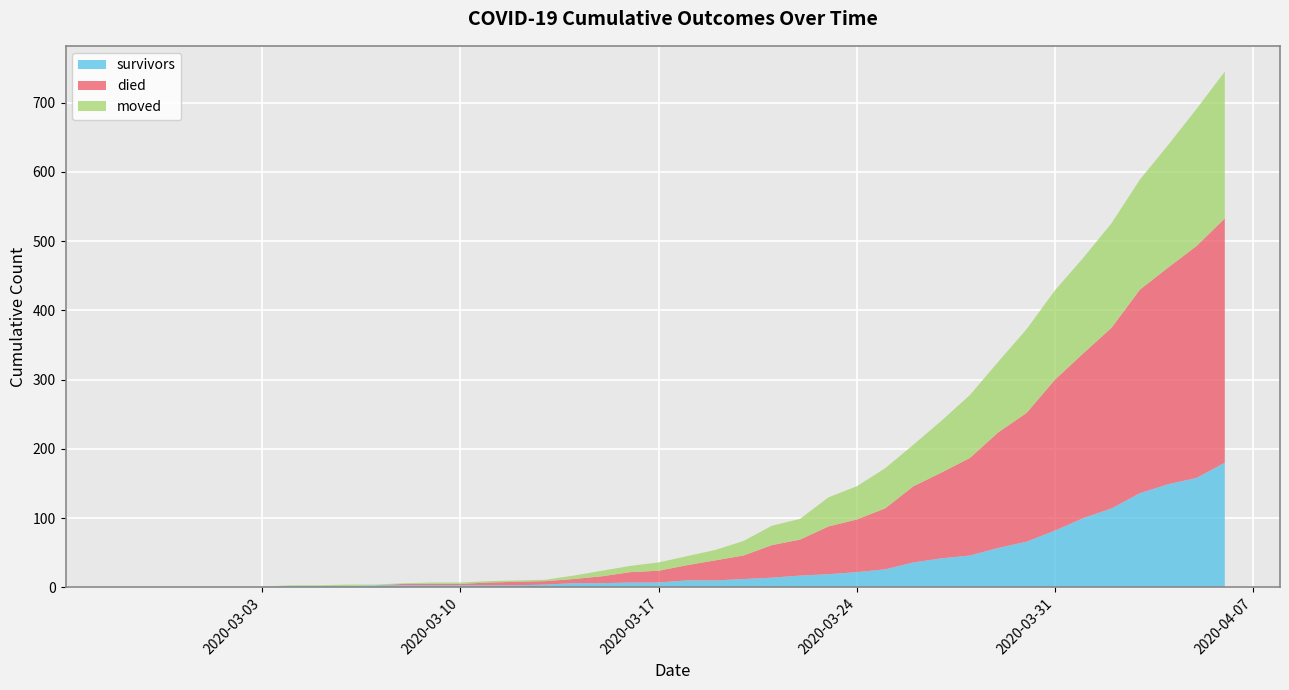

Reading right to left, extract all data points from this chart.

survivors: 2020-04-06=180	2020-04-05=158	2020-04-04=149	2020-04-03=136	2020-04-02=114	2020-04-01=100	2020-03-31=82	2020-03-30=66	2020-03-29=57	2020-03-28=46	2020-03-27=42	2020-03-26=36	2020-03-25=26	2020-03-24=22	2020-03-23=19	2020-03-22=17	2020-03-21=14	2020-03-20=12	2020-03-19=10	2020-03-18=10	2020-03-17=7	2020-03-16=7	2020-03-15=6	2020-03-14=6	2020-03-13=4	2020-03-12=3	2020-03-11=3	2020-03-10=3	2020-03-09=3	2020-03-08=3	2020-03-07=3	2020-03-06=2	2020-03-05=2	2020-03-04=2	2020-03-03=0	2020-03-02=0	2020-03-01=0	2020-02-29=0	2020-02-28=0	2020-02-27=0
died: 2020-04-06=353	2020-04-05=335	2020-04-04=313	2020-04-03=294	2020-04-02=261	2020-04-01=238	2020-03-31=218	2020-03-30=186	2020-03-29=167	2020-03-28=141	2020-03-27=124	2020-03-26=110	2020-03-25=88	2020-03-24=76	2020-03-23=69	2020-03-22=52	2020-03-21=47	2020-03-20=34	2020-03-19=29	2020-03-18=22	2020-03-17=17	2020-03-16=15	2020-03-15=10	2020-03-14=6	2020-03-13=5	2020-03-12=5	2020-03-11=4	2020-03-10=2	2020-03-09=2	2020-03-08=2	2020-03-07=0	2020-03-06=0	2020-03-05=0	2020-03-04=0	2020-03-03=0	2020-03-02=0	2020-03-01=0	2020-02-29=0	2020-02-28=0	2020-02-27=0
moved: 2020-04-06=212	2020-04-05=198	2020-04-04=177	2020-04-03=159	2020-04-02=151	2020-04-01=138	2020-03-31=129	2020-03-30=121	2020-03-29=102	2020-03-28=91	2020-03-27=75	2020-03-26=60	2020-03-25=58	2020-03-24=48	2020-03-23=42	2020-03-22=30	2020-03-21=28	2020-03-20=21	2020-03-19=15	2020-03-18=13	2020-03-17=12	2020-03-16=9	2020-03-15=8	2020-03-14=5	2020-03-13=2	2020-03-12=2	2020-03-11=2	2020-03-10=2	2020-03-09=2	2020-03-08=1	2020-03-07=1	2020-03-06=2	2020-03-05=1	2020-03-04=1	2020-03-03=1	2020-03-02=1	2020-03-01=1	2020-02-29=0	2020-02-28=0	2020-02-27=0